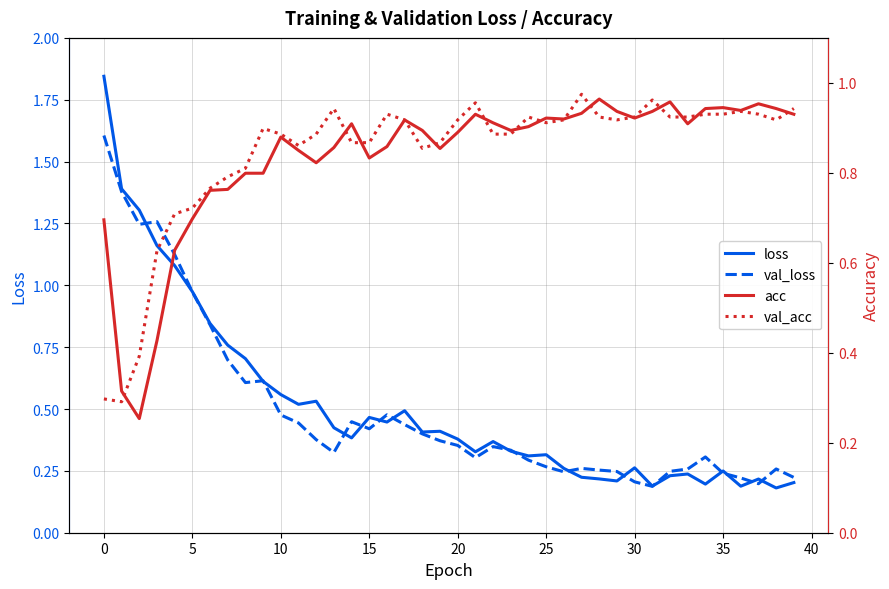

At which label is loss closest to 1?

5